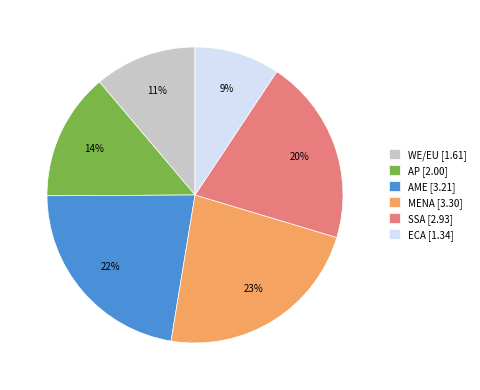

True or false: WE/EU accounts for 11% of the total.

True